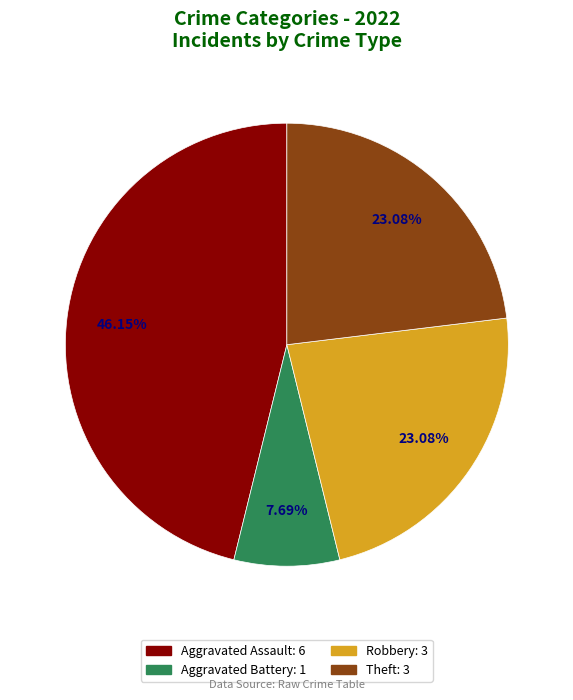

Does any single category account for the majority?

No